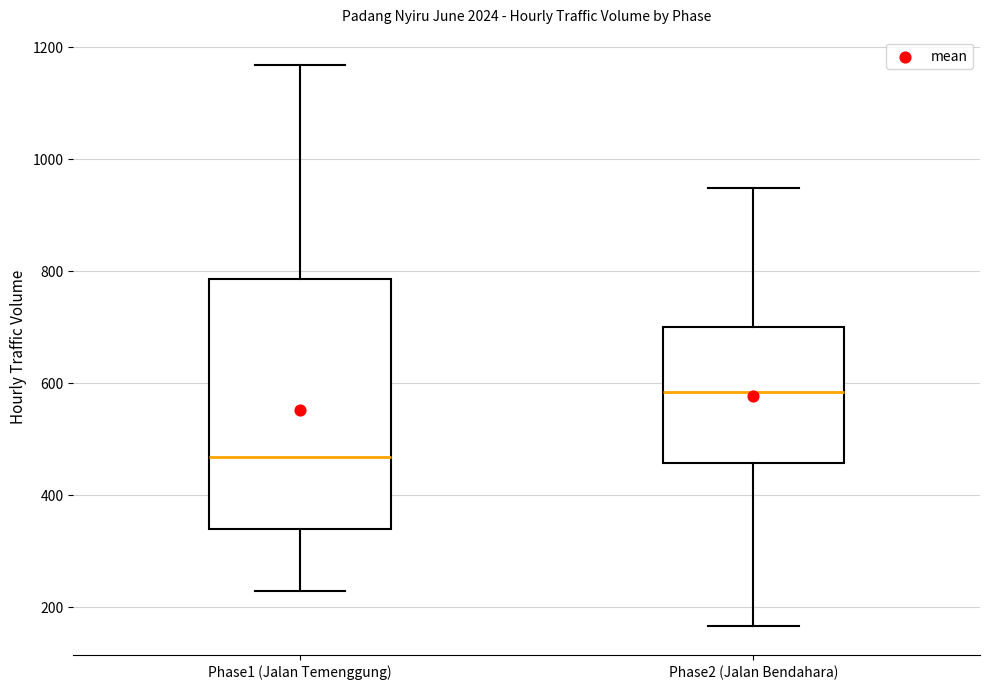

Which box has the highest median line?

Phase2 (Jalan Bendahara)